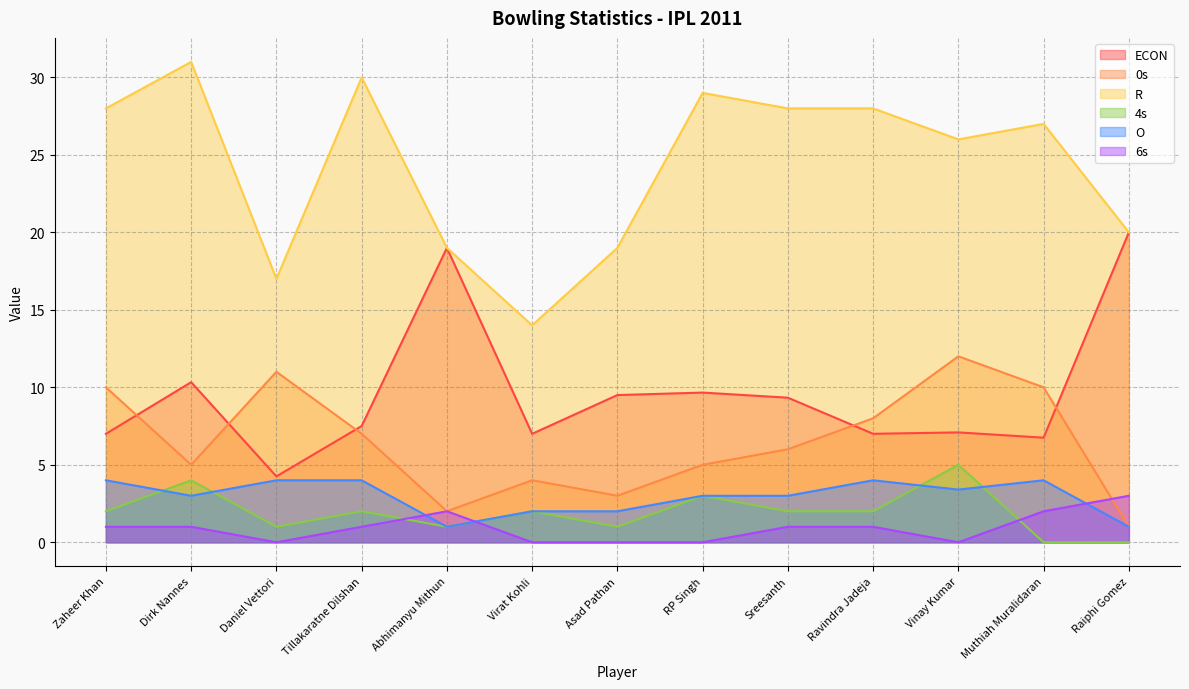

Which series has the widest spread of values?

R